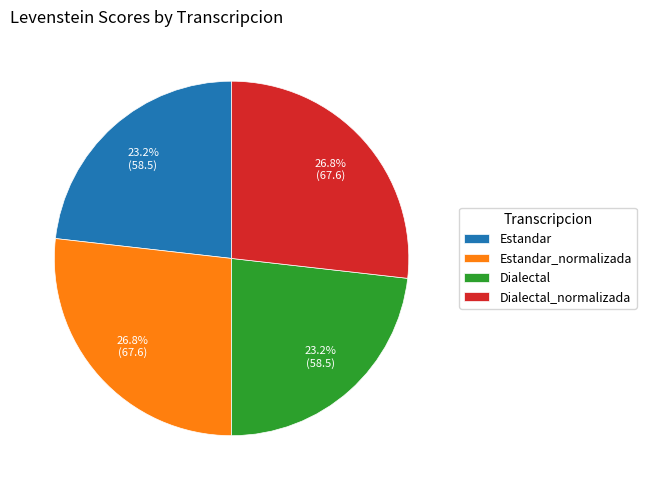

What portion of the pie excludes Dialectal?

76.8%